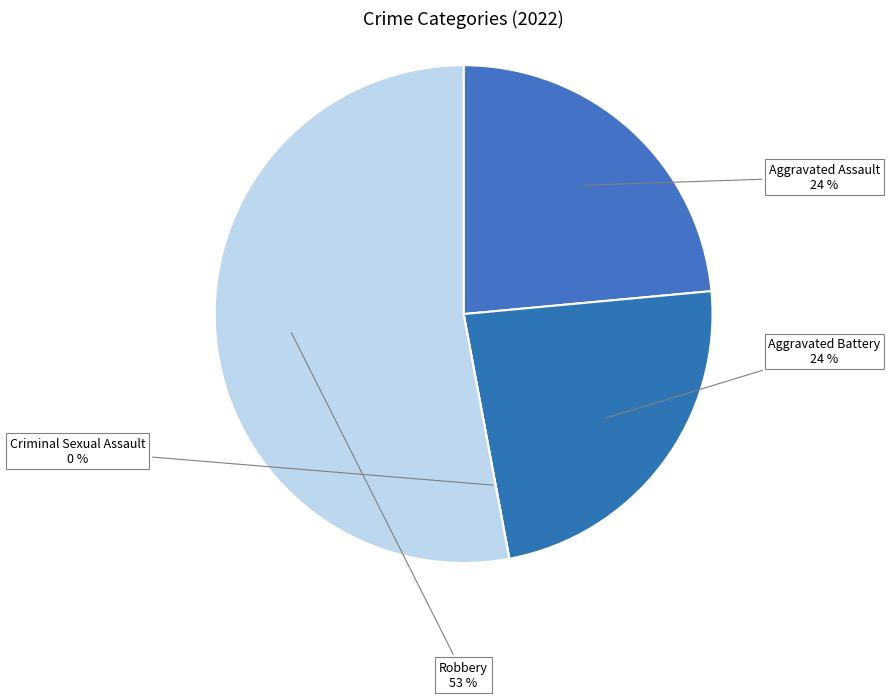

How much of the chart is everything except Aggravated Assault?

76.5%